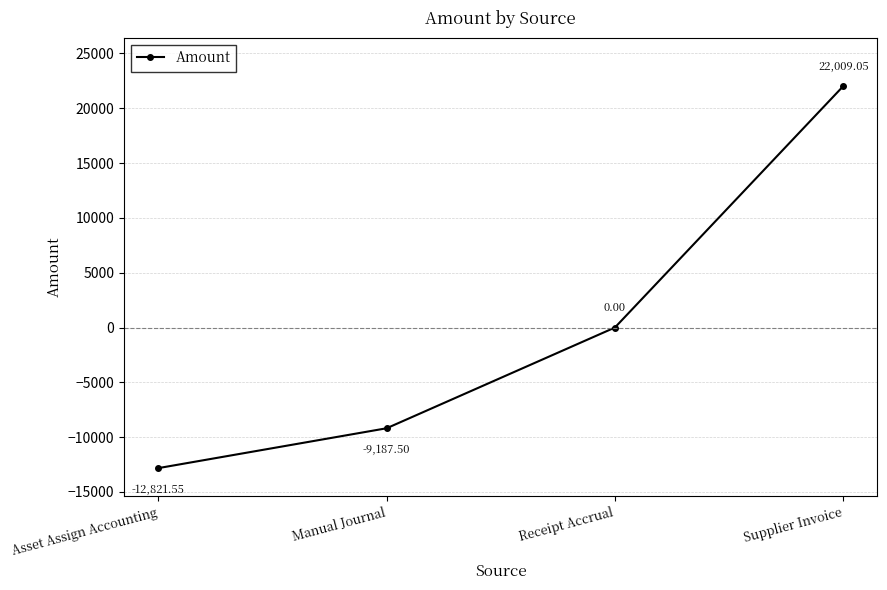

What is the change in value from Asset Assign Accounting to Supplier Invoice?

+34830.6